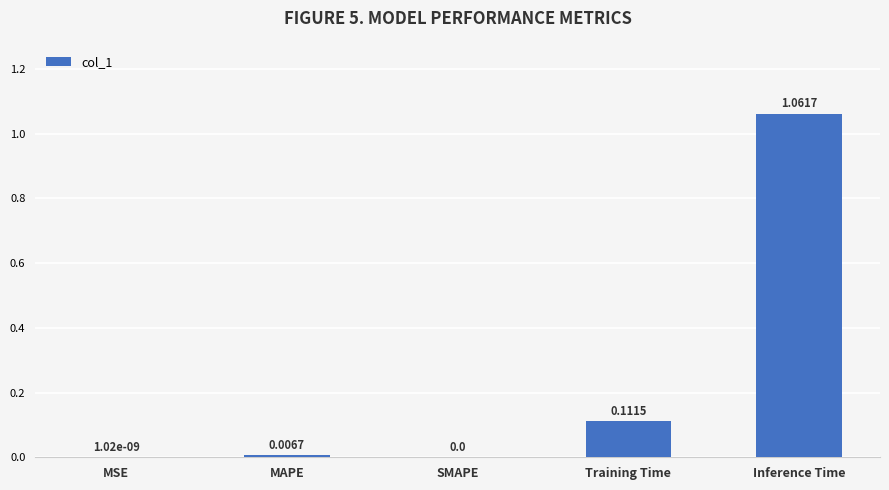

How many values are above zero?

4